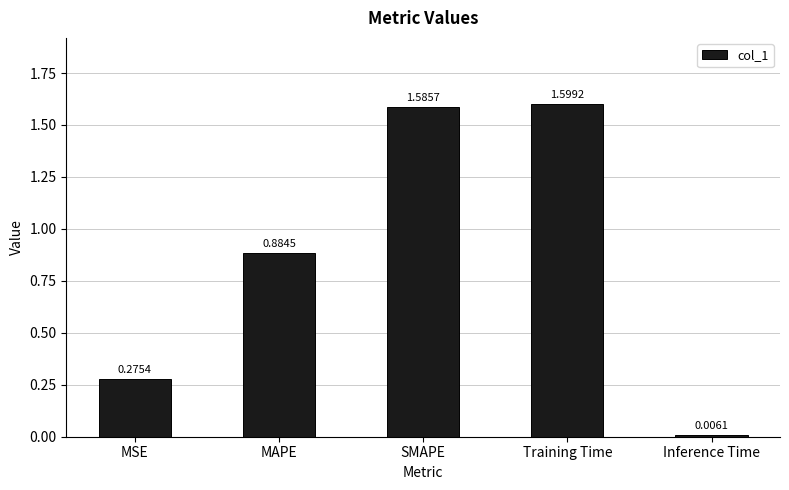

What is the label of the 4th bar from the left?

Training Time